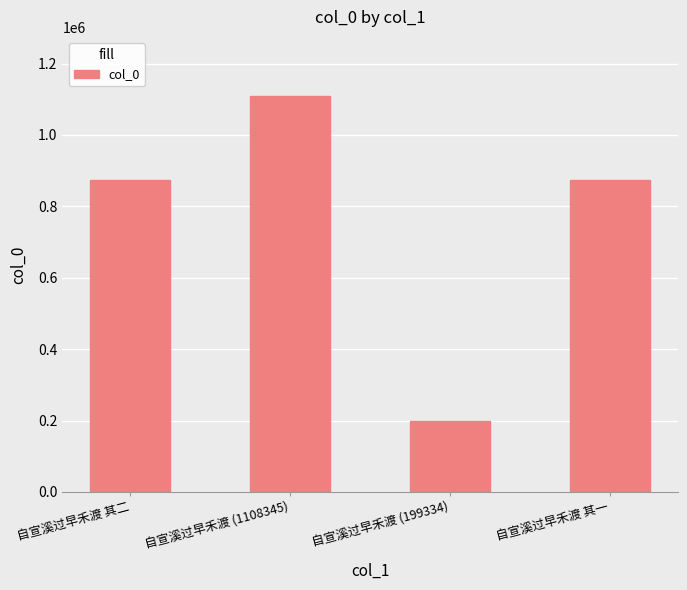

Which label corresponds to the smallest value in the chart?

自宣溪过早禾渡 (199334)